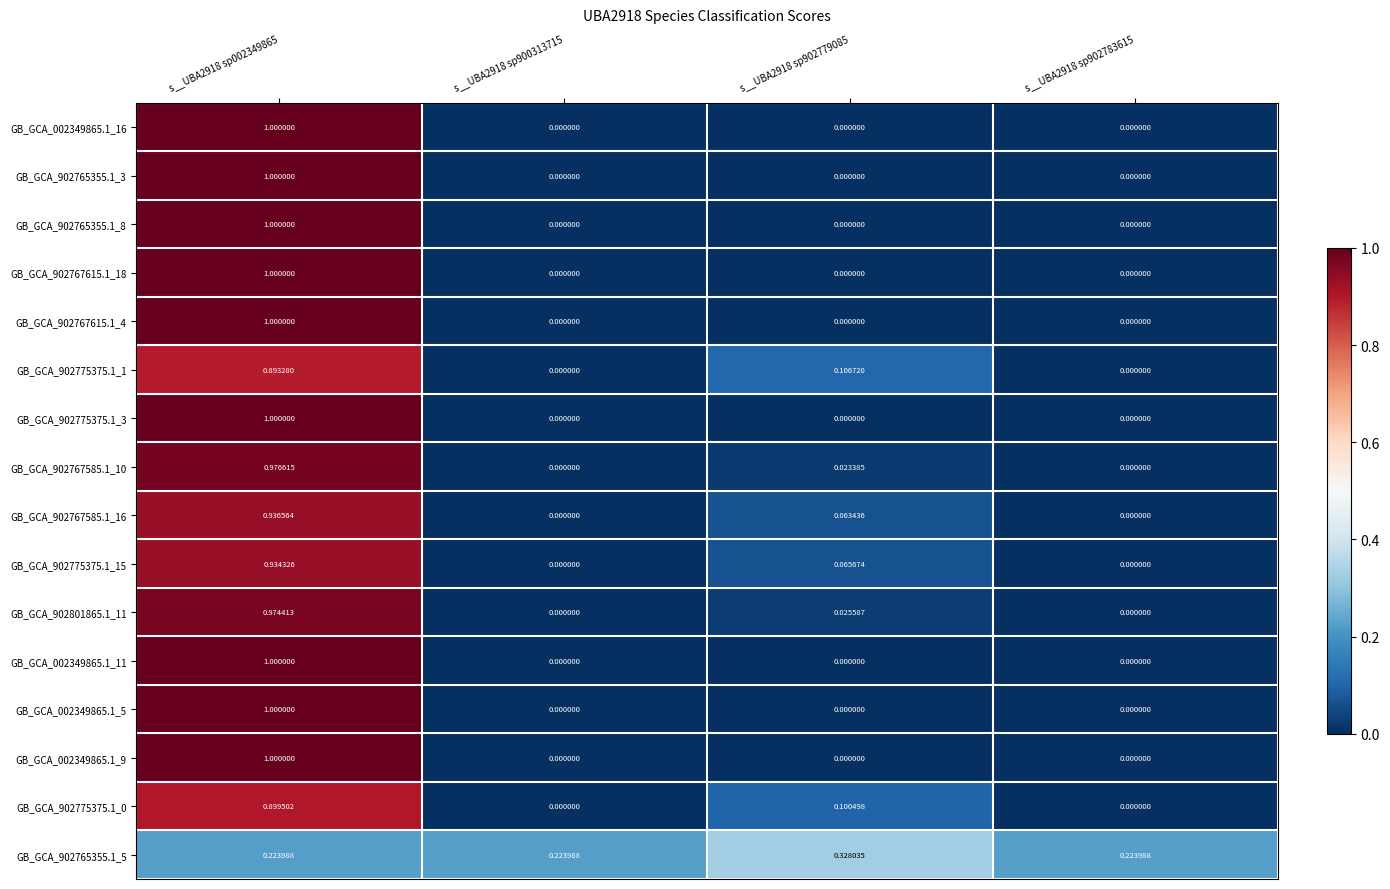

At s__UBA2918 sp002349865, list the series in order from smallest to largest.

GB_GCA_902765355.1_5, GB_GCA_902775375.1_1, GB_GCA_902775375.1_0, GB_GCA_902775375.1_15, GB_GCA_902767585.1_16, GB_GCA_902801865.1_11, GB_GCA_902767585.1_10, GB_GCA_002349865.1_16, GB_GCA_902765355.1_3, GB_GCA_902765355.1_8, GB_GCA_902767615.1_18, GB_GCA_902767615.1_4, GB_GCA_902775375.1_3, GB_GCA_002349865.1_11, GB_GCA_002349865.1_5, GB_GCA_002349865.1_9